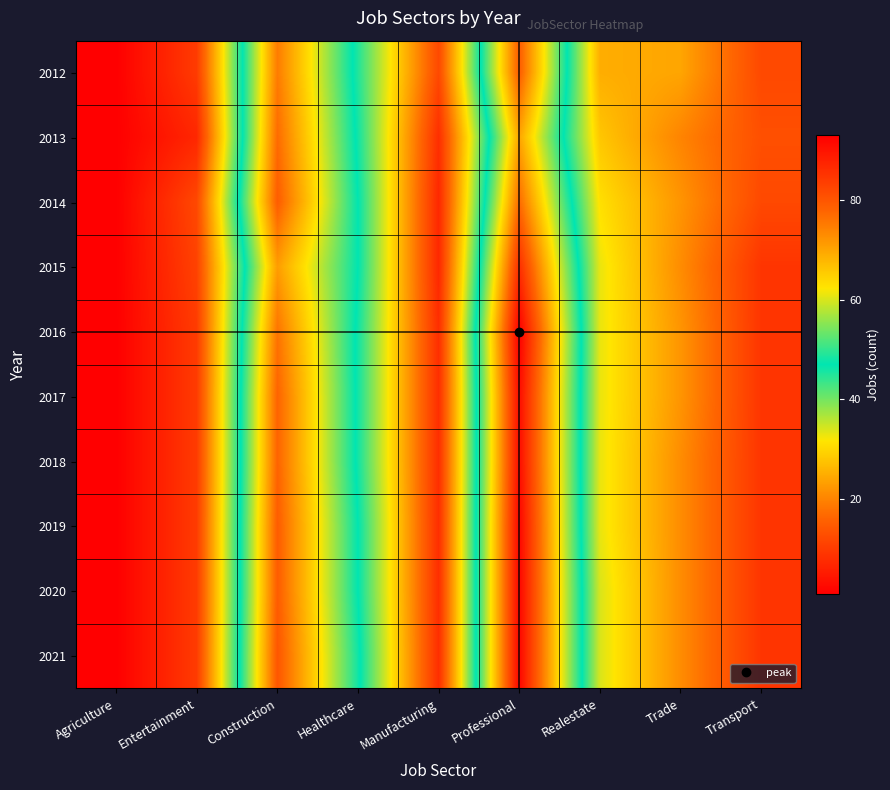

What is the smallest value displayed?

1